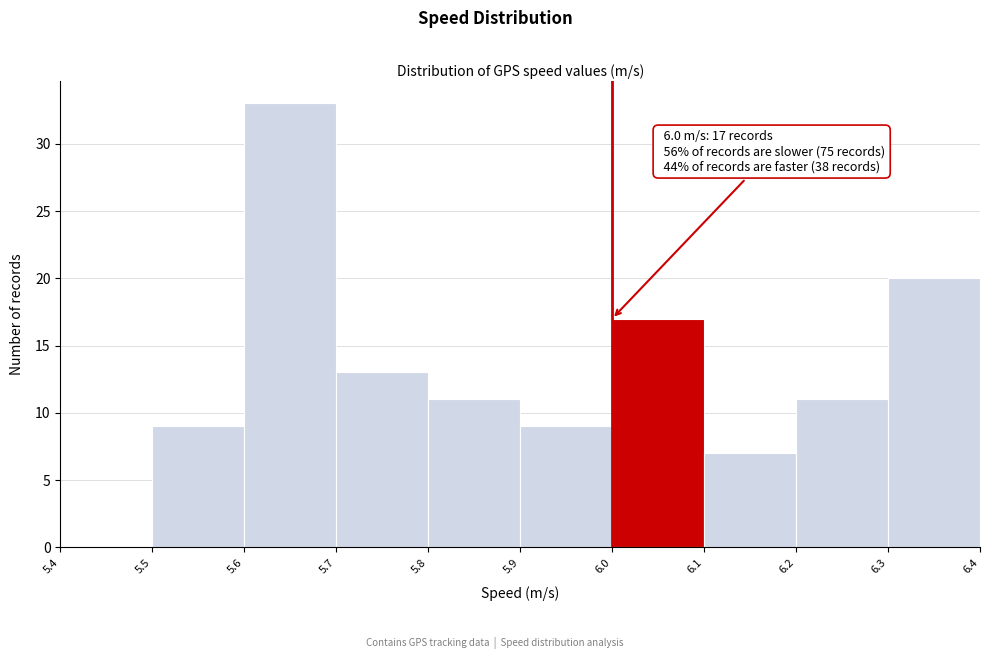

Which range on the x-axis has the tallest bar?

5.6 to 5.7